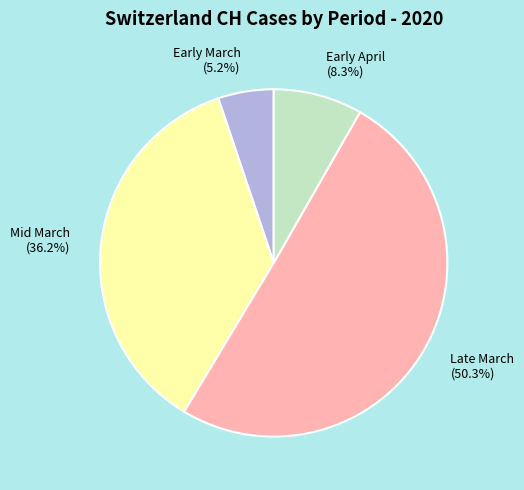

Does Early March (5.2%) represent more than half of the total?

No